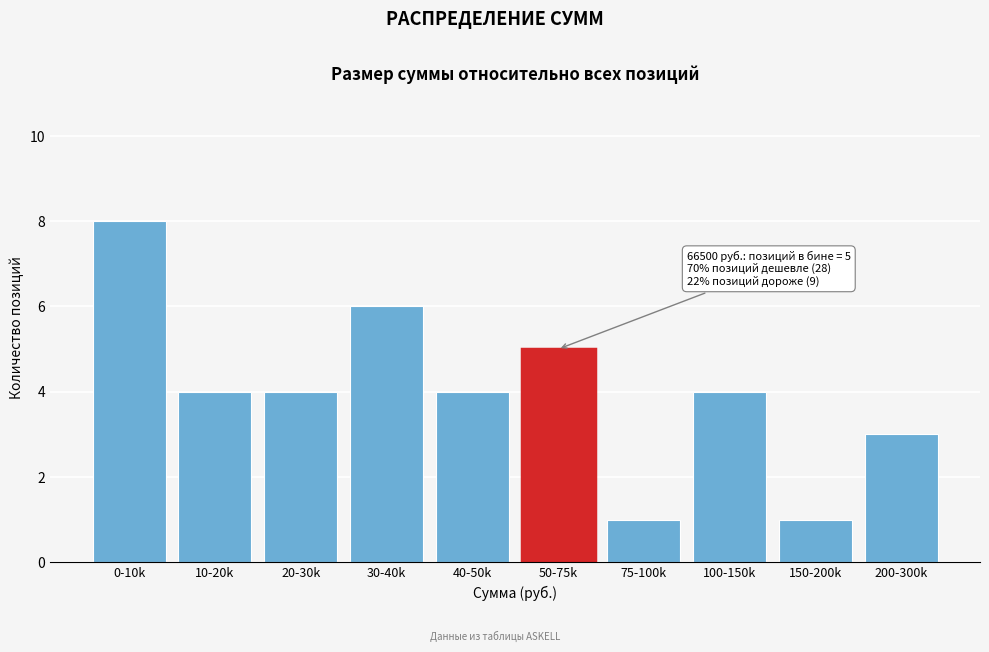

Reading right to left, transcribe all the data shown in this chart.

200-300k=3	150-200k=1	100-150k=4	75-100k=1	50-75k=5	40-50k=4	30-40k=6	20-30k=4	10-20k=4	0-10k=8